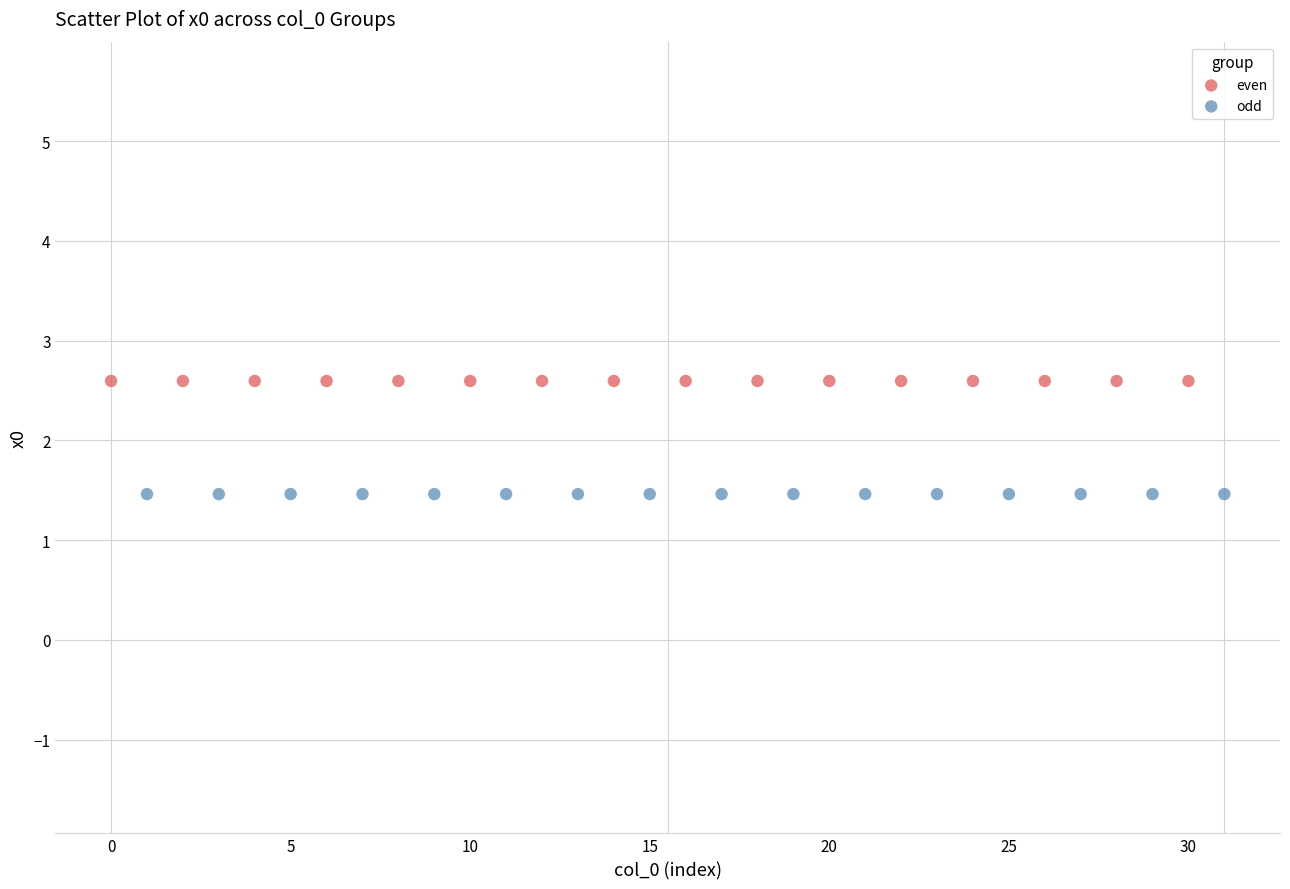

Which series reaches the maximum Y coordinate?

even